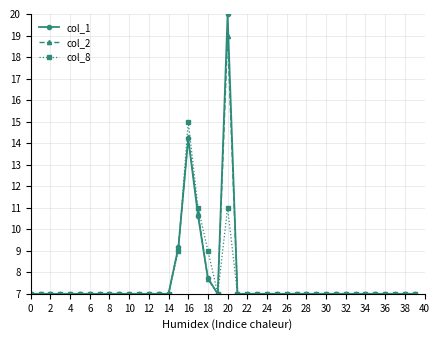

True or false: col_2 has more than 1 interior local peaks.

True